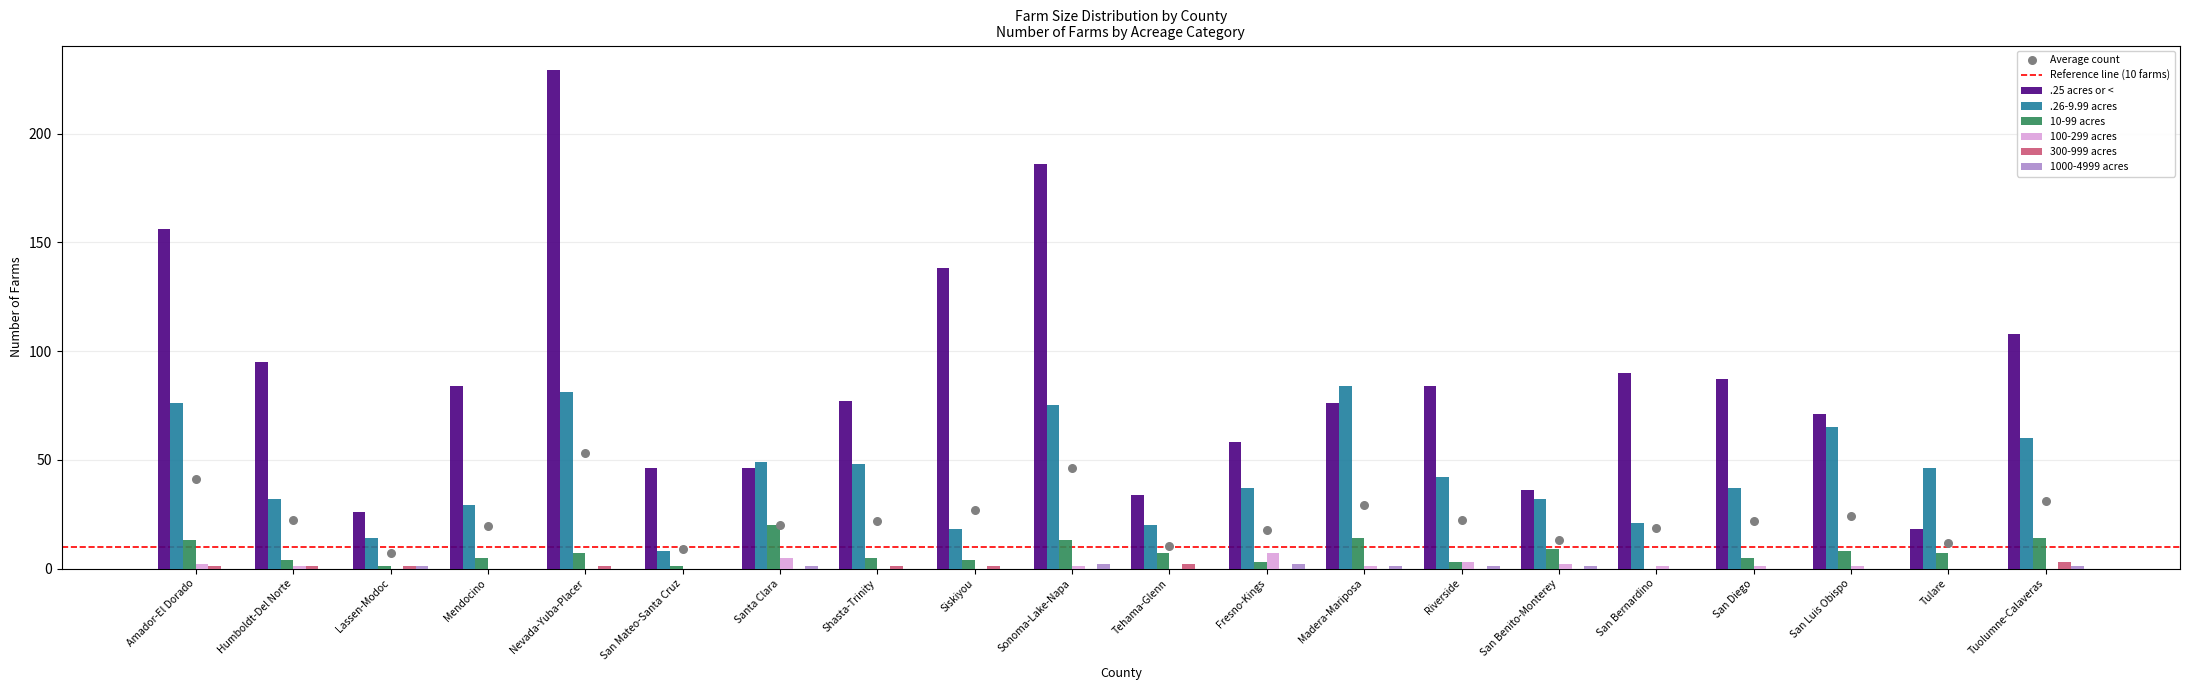

At how many categories does at least one series exceed 185?

2